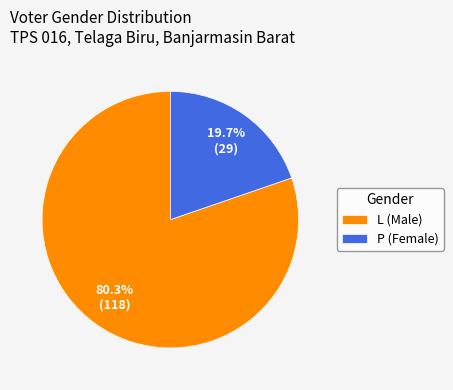

What percentage is the P slice, to the nearest percent?

20%